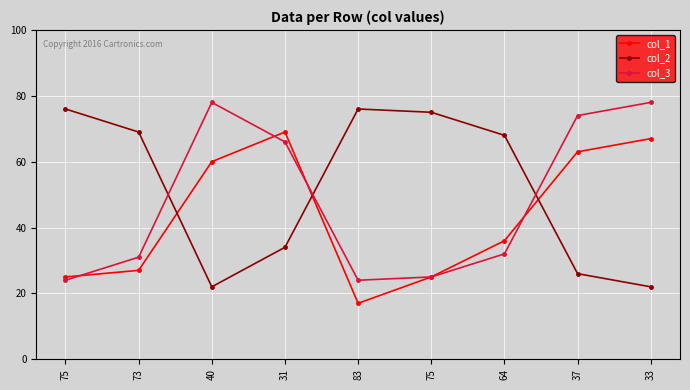

Does the chart have visible grid lines?

Yes